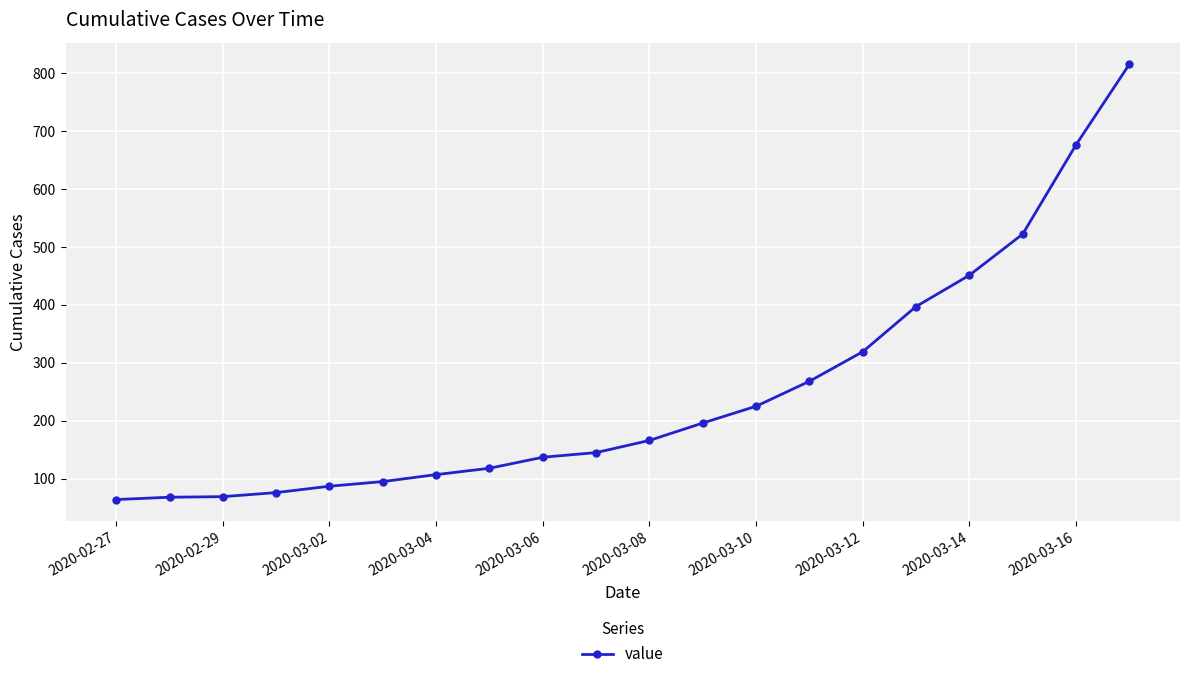

What is the smallest value displayed?

64